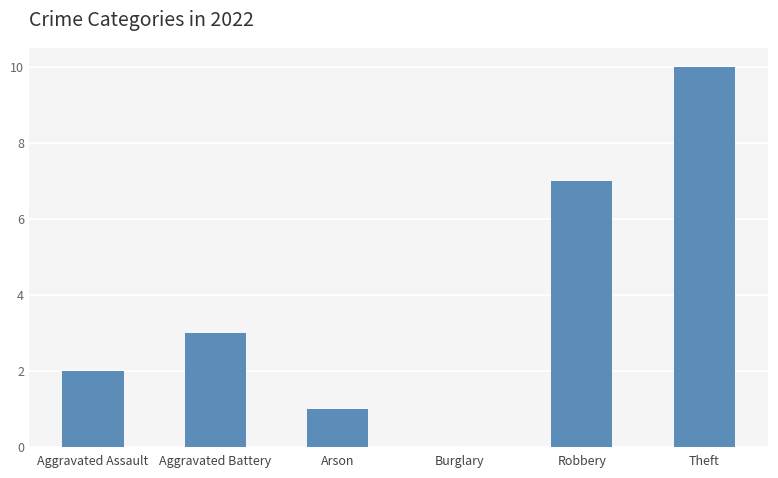

What is the change in value from Aggravated Battery to Robbery?

+4